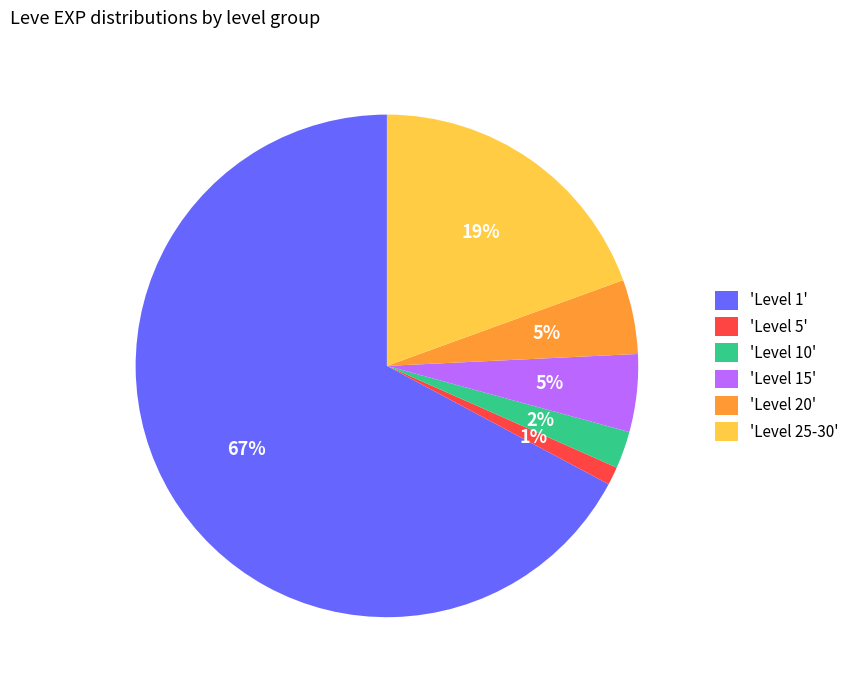

Between 'Level 5' and 'Level 1', which is larger?

'Level 1'